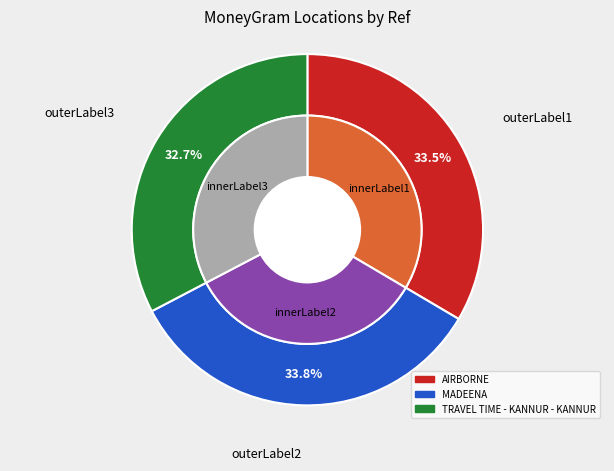

How many segments does this pie chart have?

3